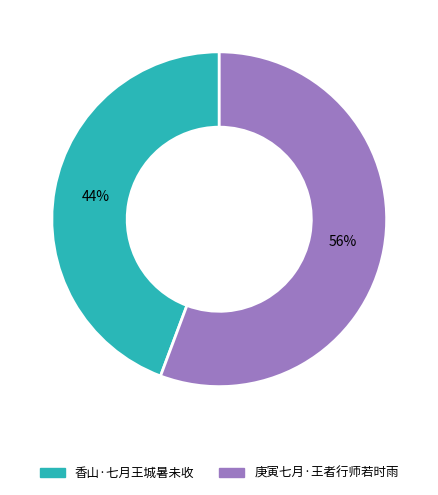

Count the number of slices in the pie.

2